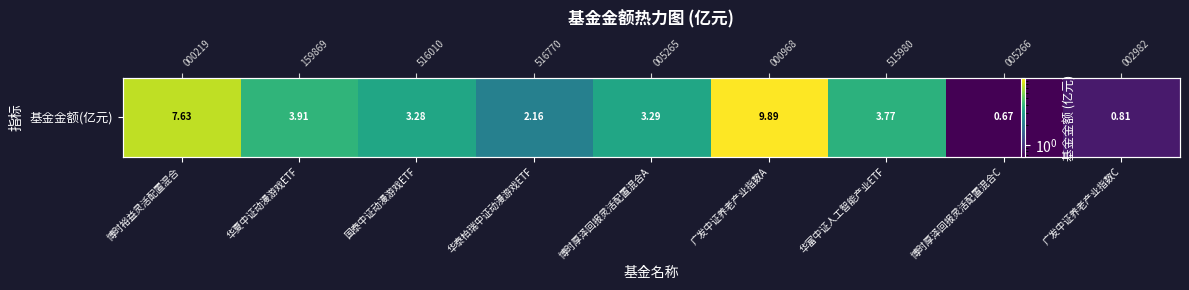

How many data points are less than 3?

3